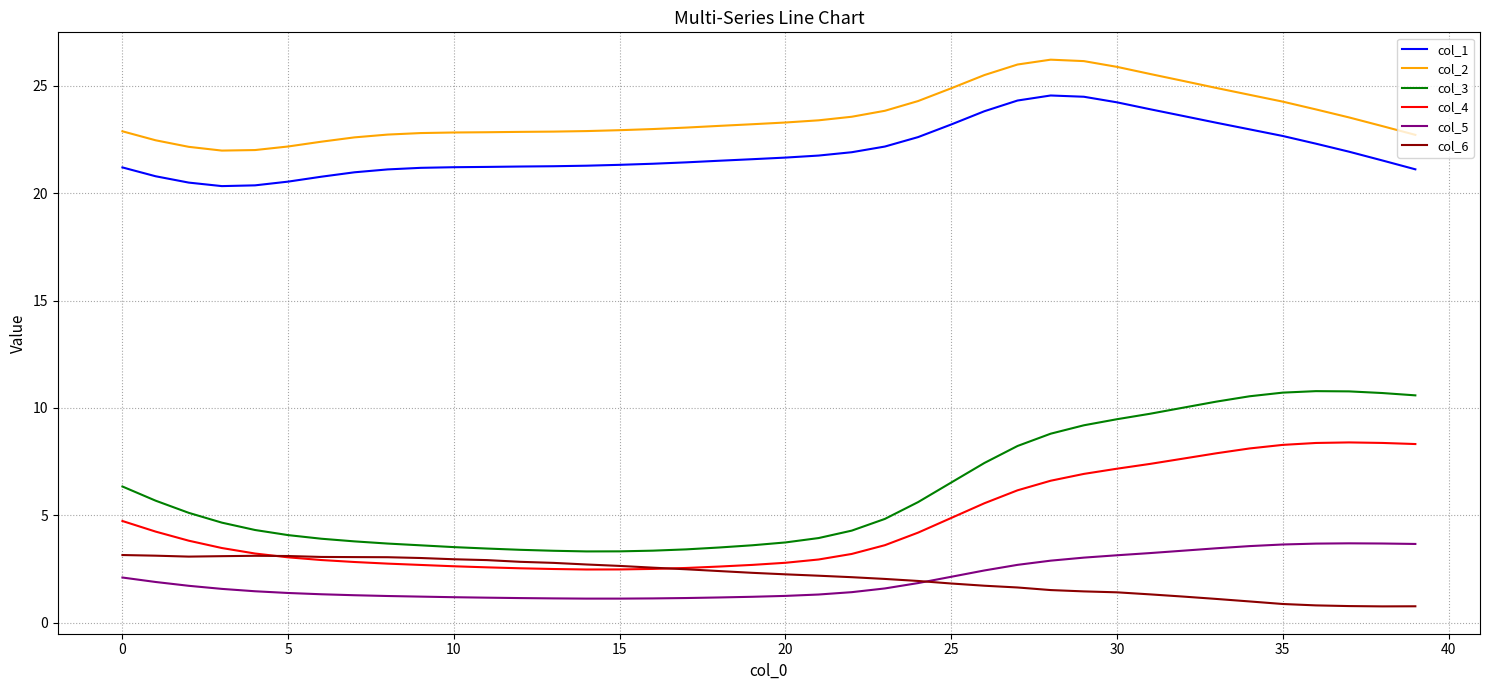

Which series has the widest spread of values?

col_3